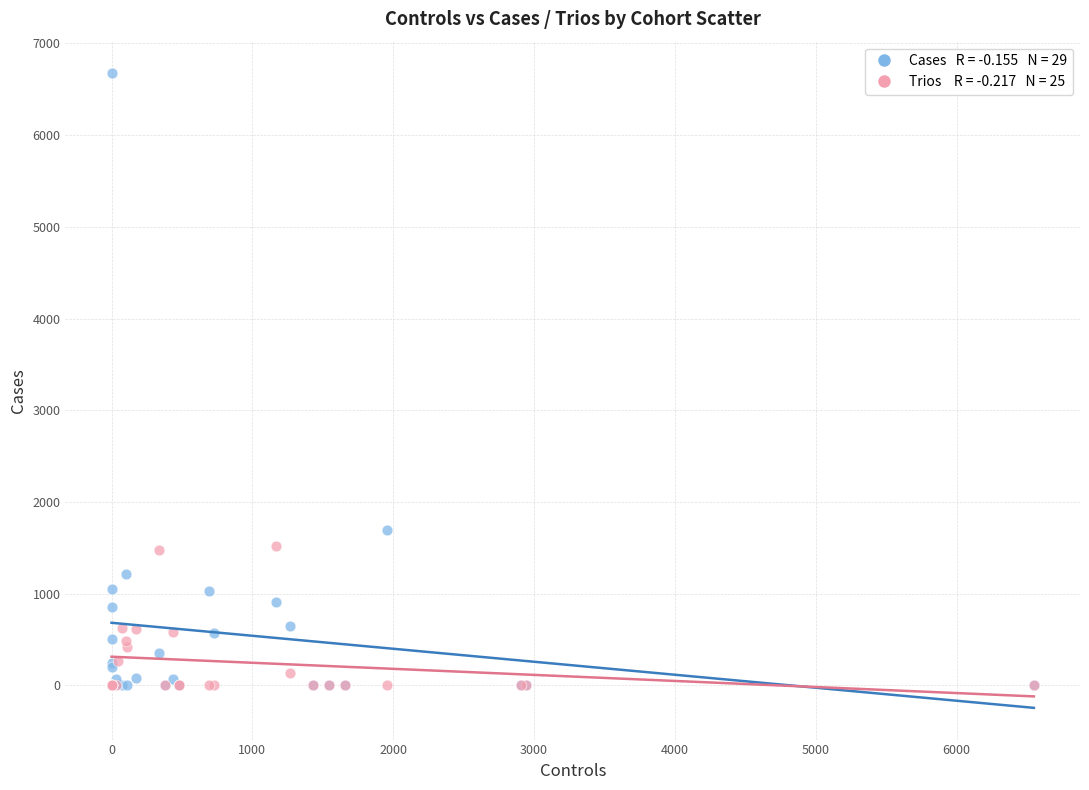

Across all series, what Y value is closest to 3336?

1693